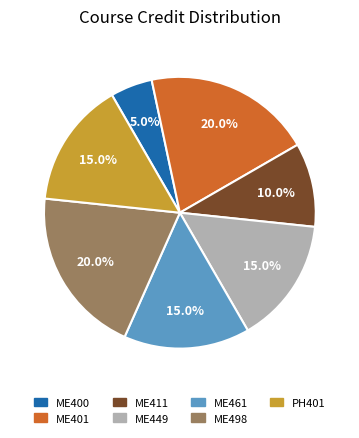

Which slice is the smallest?

ME400